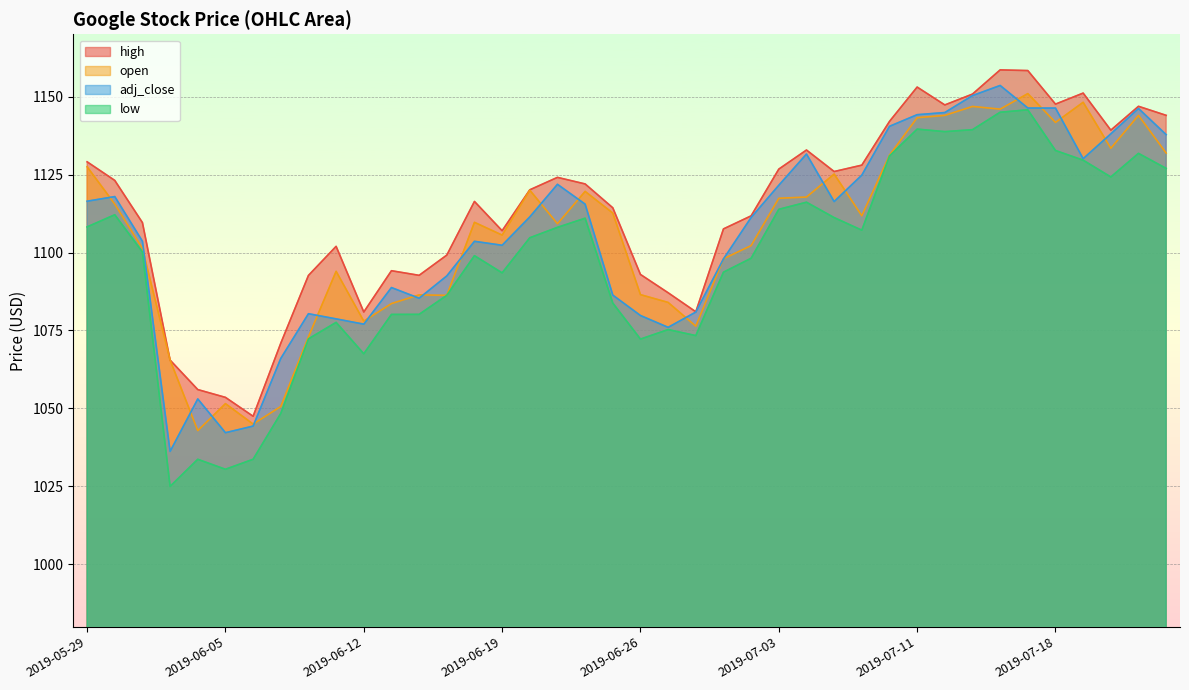

How many lines are shown in the chart?

4